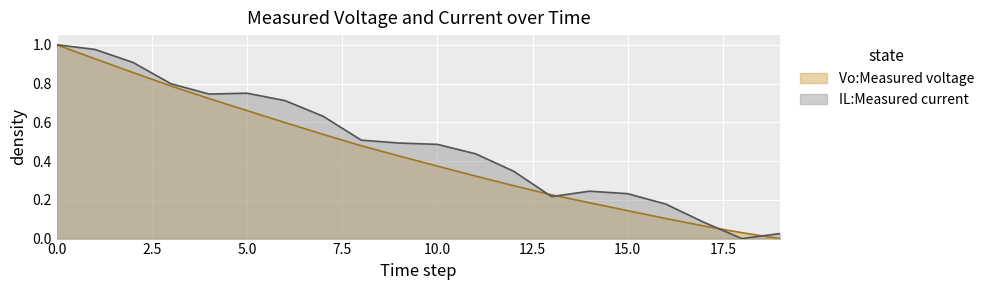

Rank the series at 6 from lowest to highest value.

Vo:Measured voltage, IL:Measured current